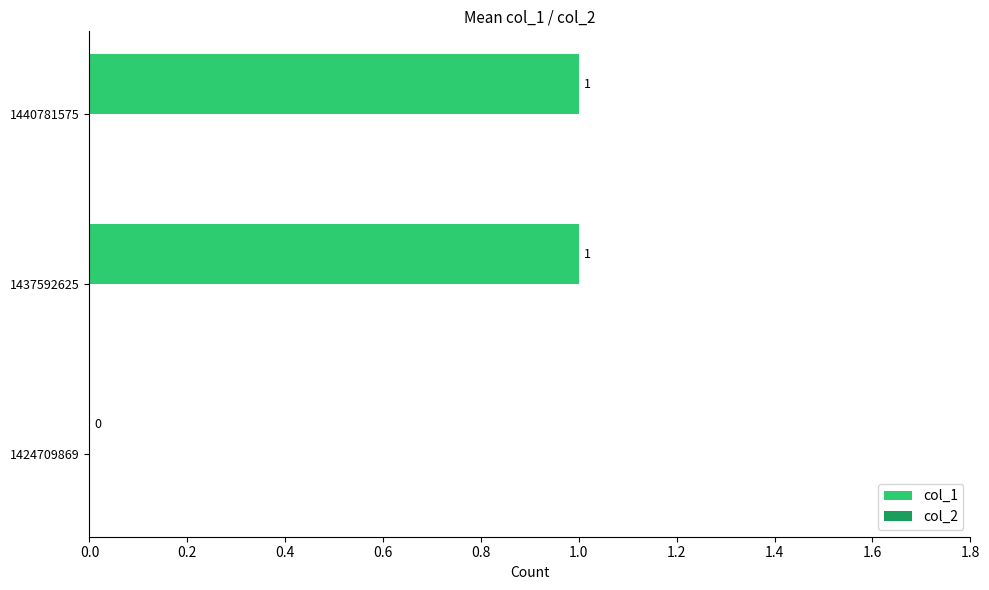

Reading bottom to top, transcribe all the data shown in this chart.

1424709869=0	1437592625=1	1440781575=1